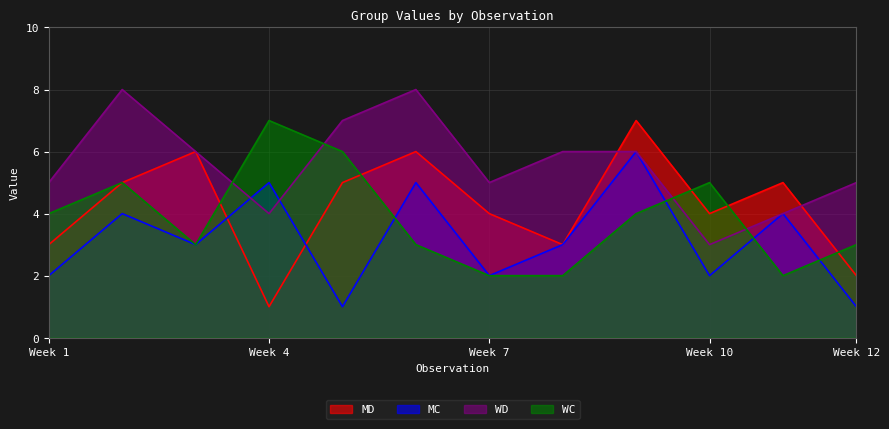

At 5, list the series in order from smallest to largest.

MC, MD, WC, WD